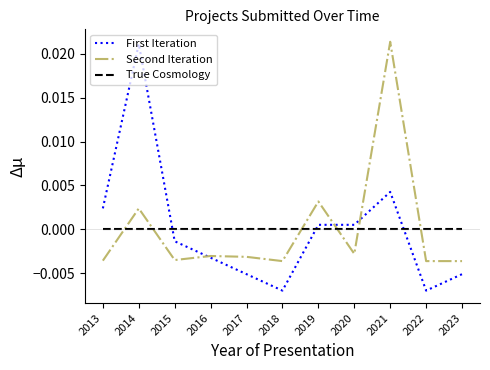

At which label does Second Iteration reach its peak?

2021